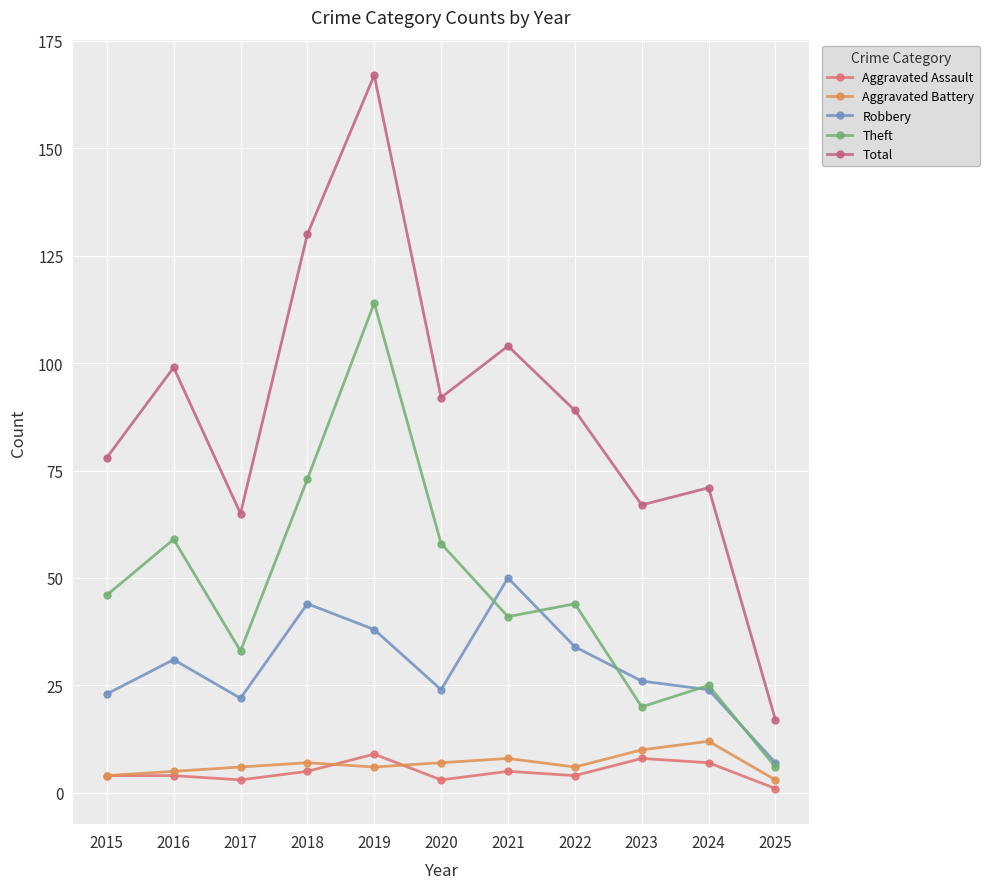

True or false: Robbery and Total intersect in this chart.

False